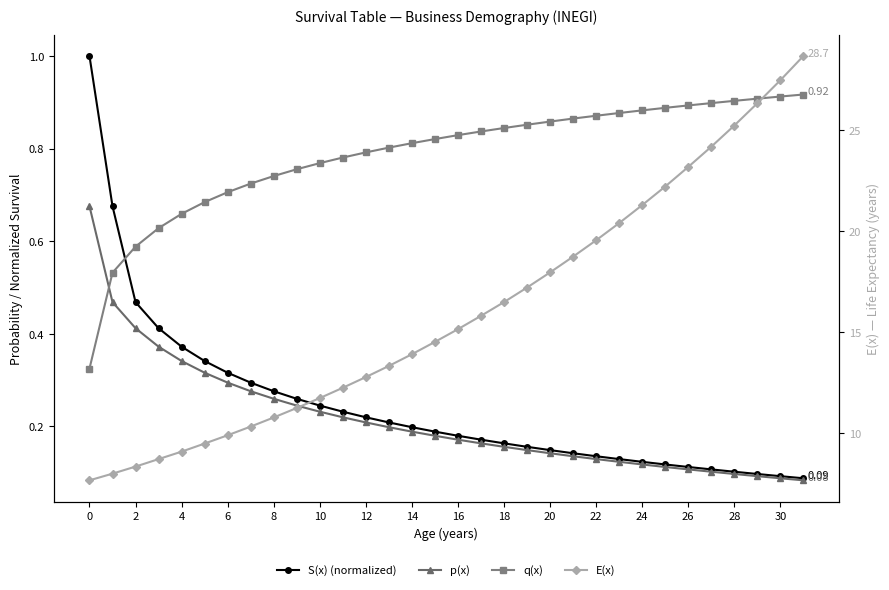

At which category is the sum across all series the highest?

31